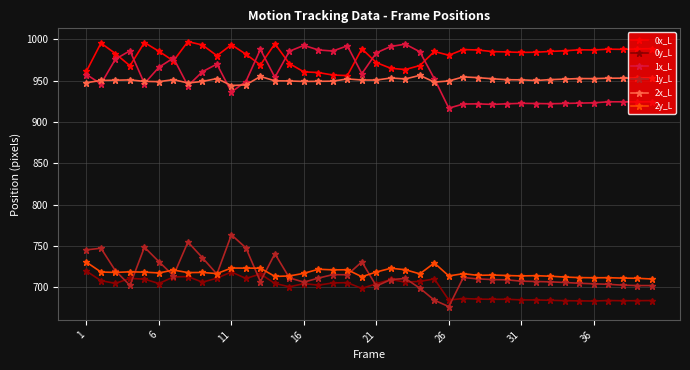

What is the value of the 2x_L point at the 34th from the left?

951.9